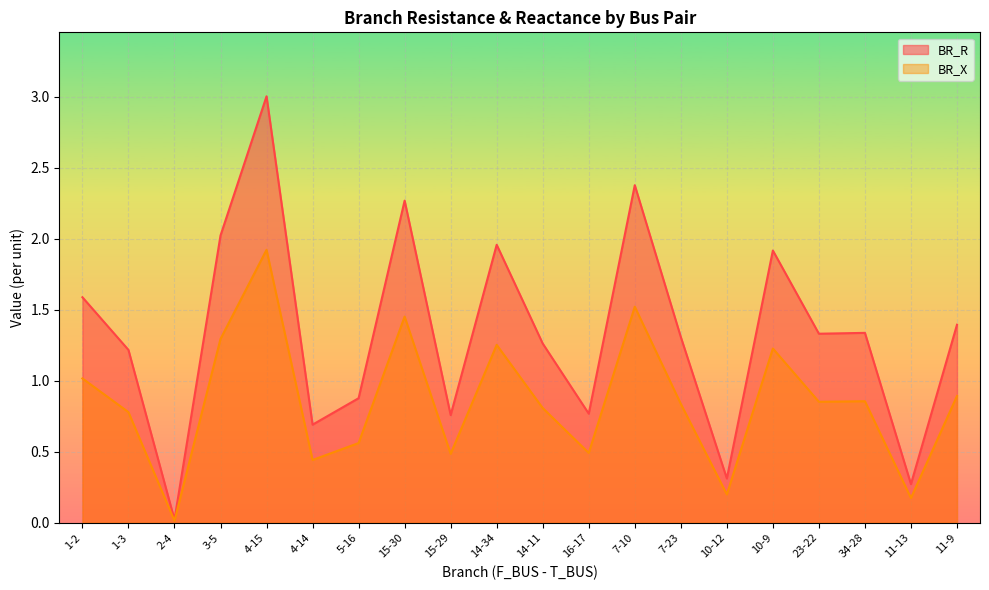

Where is the first local maximum for BR_R?

4-15